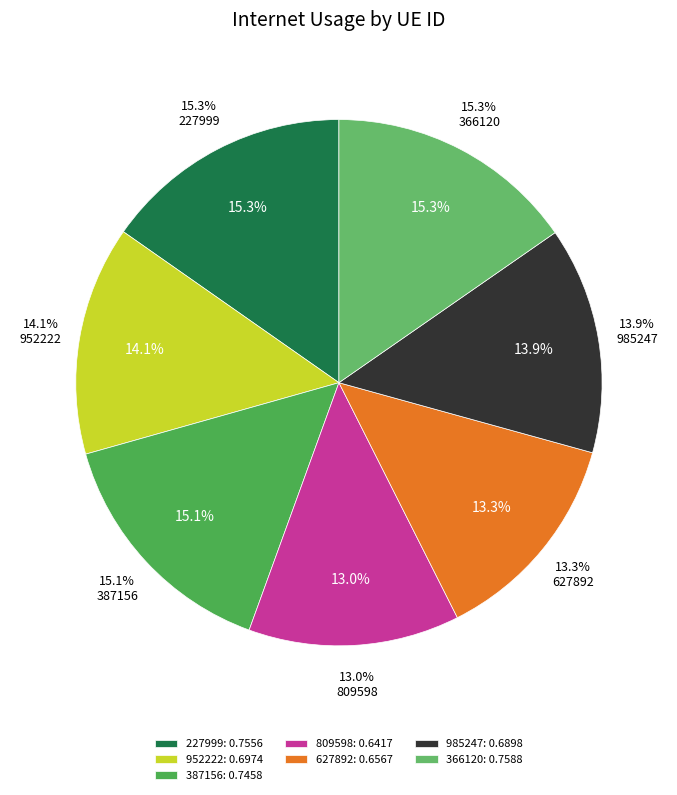

To the nearest percent, what portion does 809598 represent?

13%